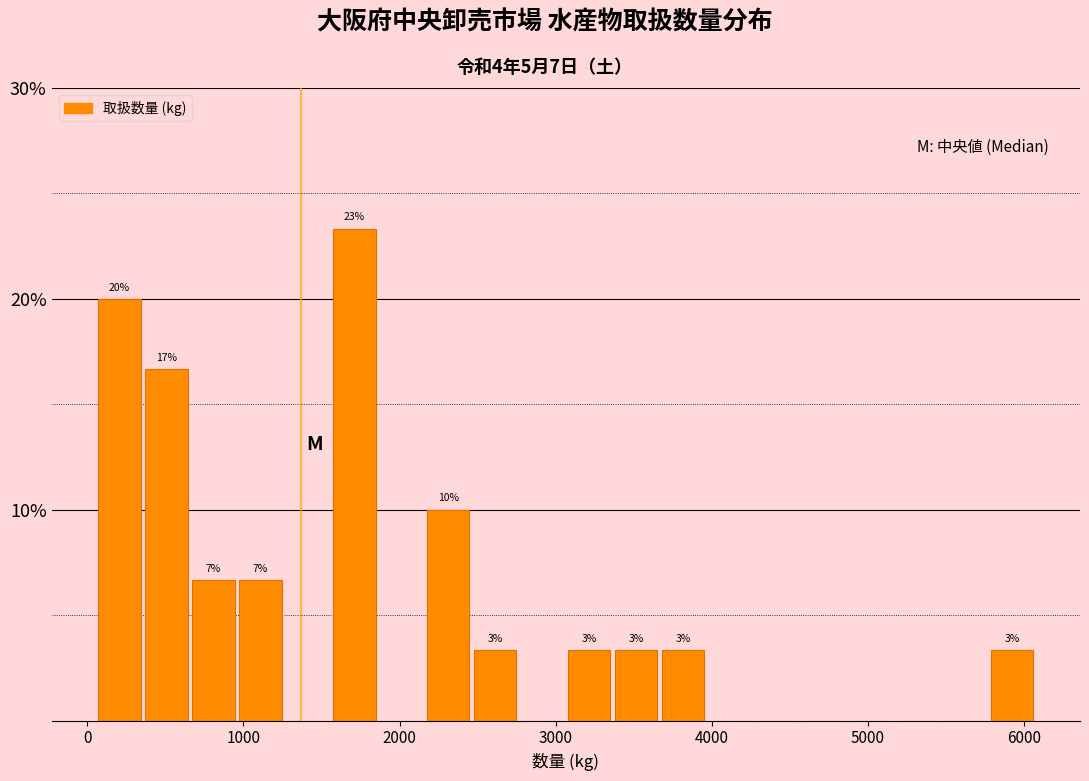

Read against the x-axis, roughly where is the centre of the tallest bar?

1700